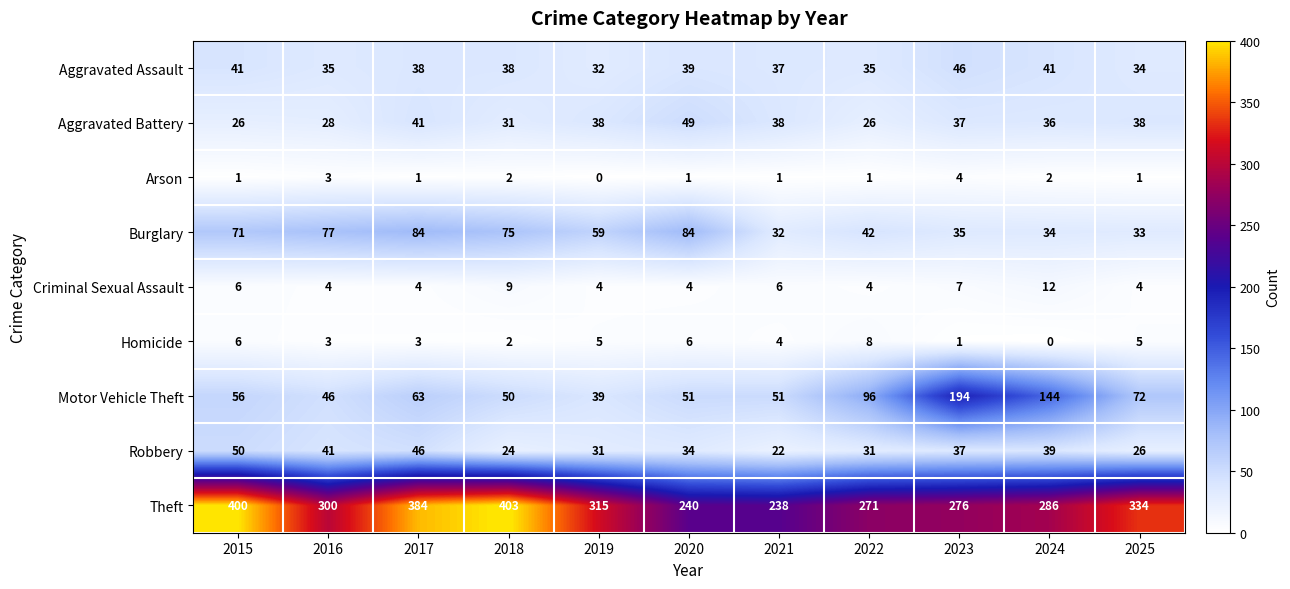

What is the sum of the Burglary values at 2015 and 2024?

105